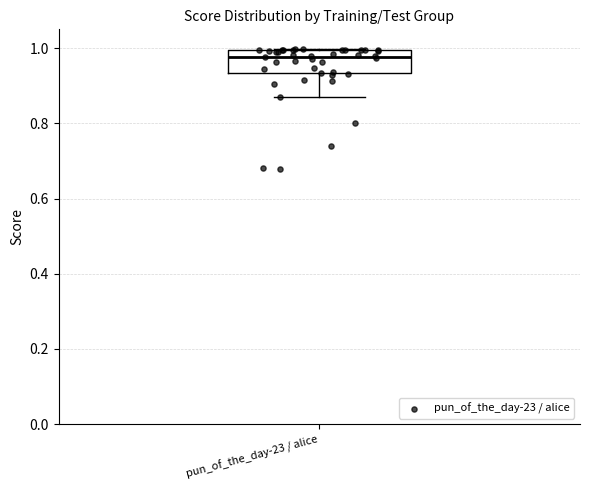

Where is the lower edge of the box for pun_of_the_day-23 / alice on the y-axis? The values are not printed on the chart, so give them approximately, as read against the axis.

0.94